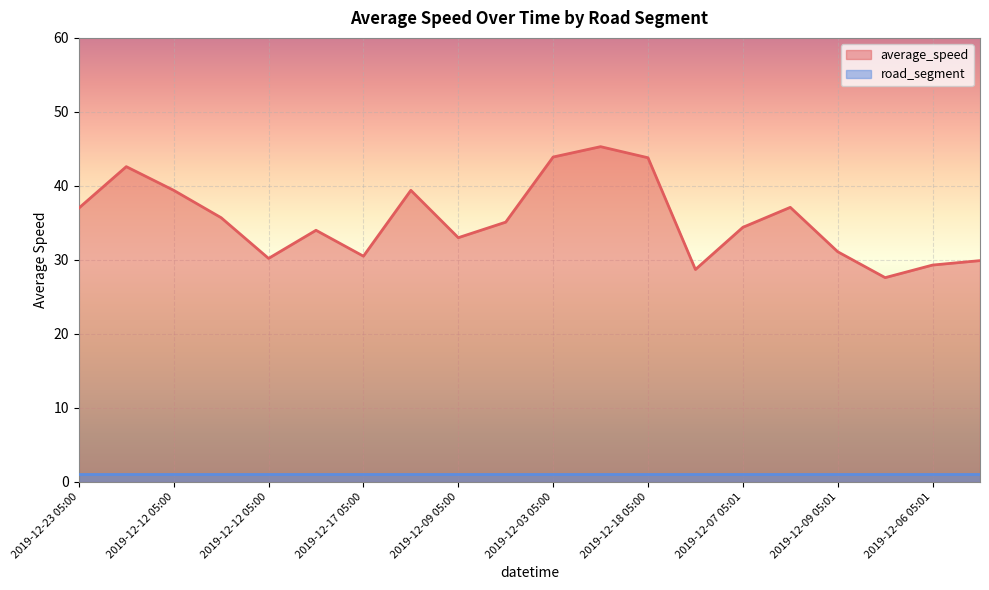

What is the label of the 19th point from the left?

2019-12-06 05:01